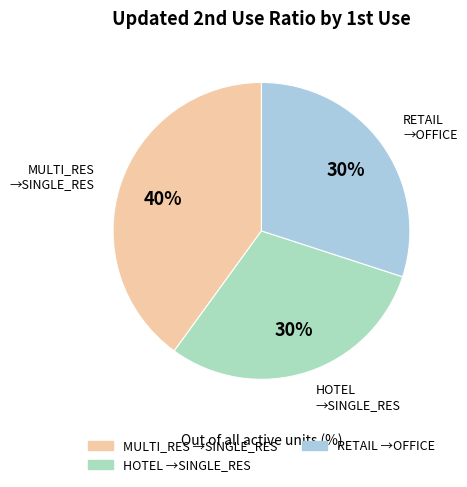

Is there any slice that represents more than half of the pie?

No